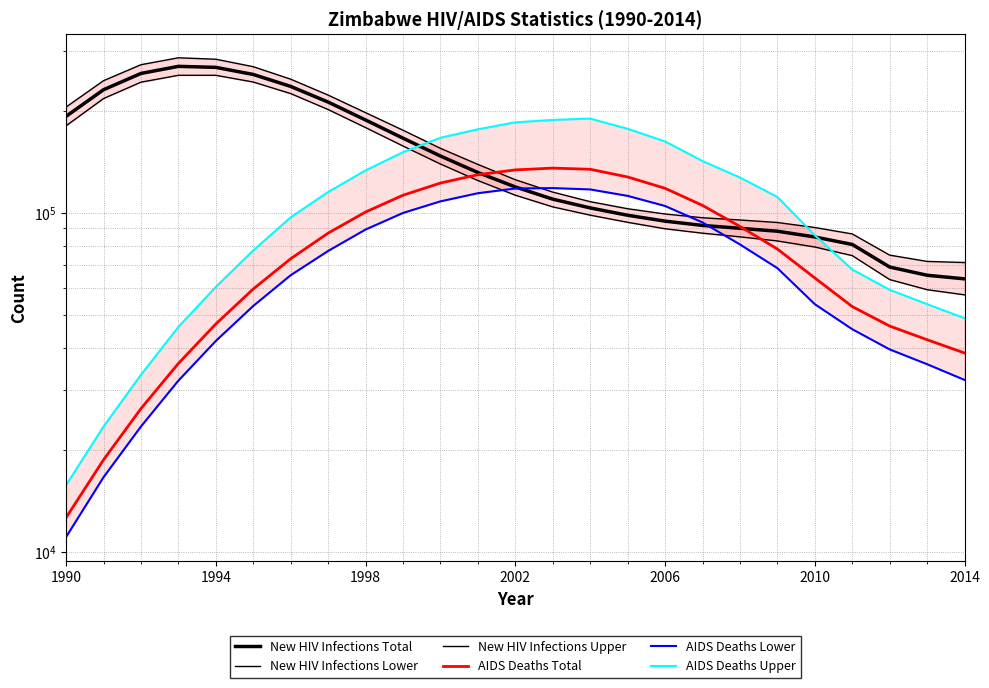

What is the sum of all New HIV Infections Total values?

3710078